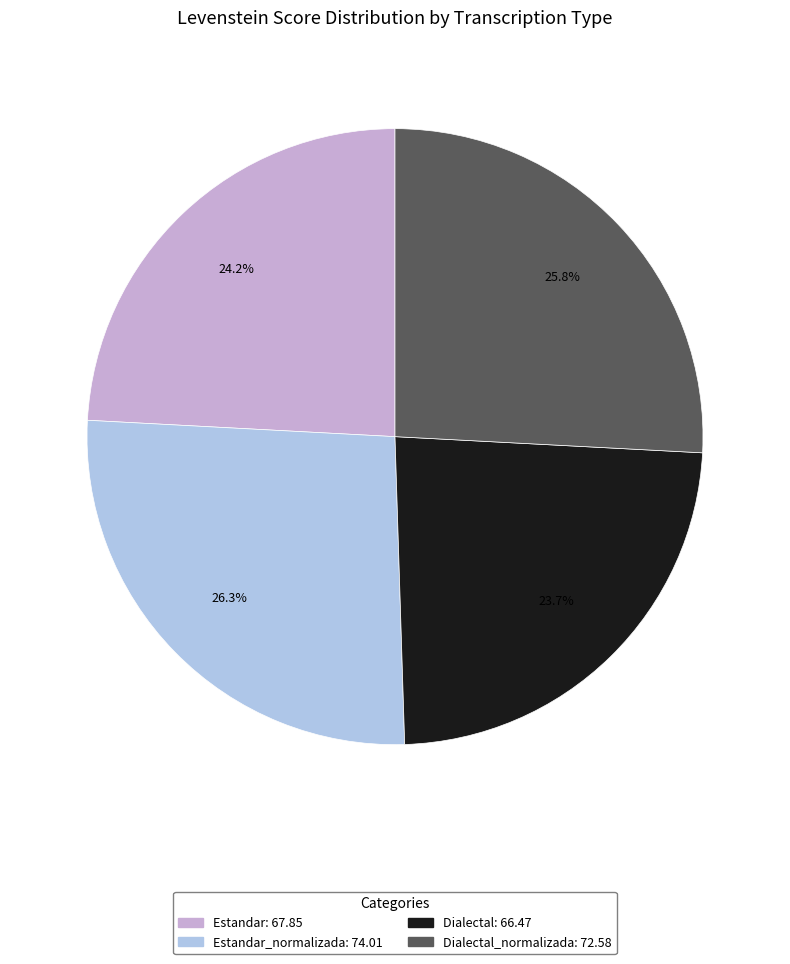

Is there any slice that represents more than half of the pie?

No